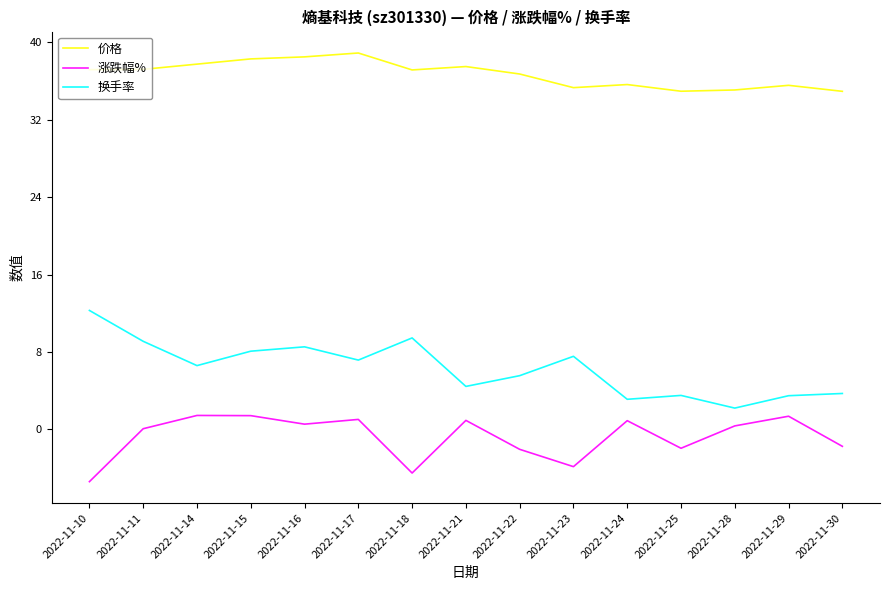

What is the spread (max minus min) of values at 2022-11-11?

37.1